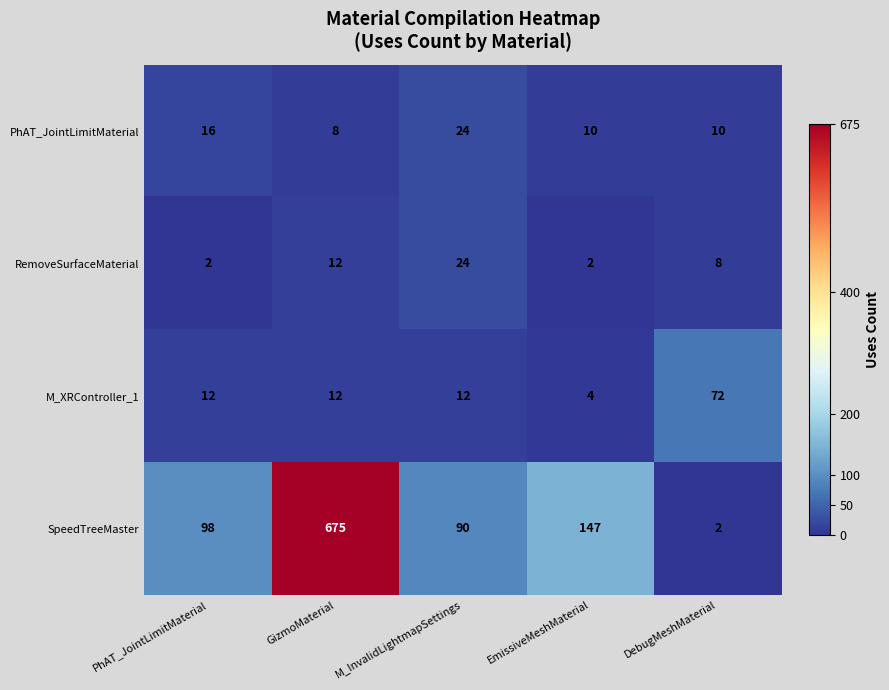

Reading left to right, list all the values displayed in this chart.

PhAT_JointLimitMaterial: PhAT_JointLimitMaterial=16	GizmoMaterial=8	M_InvalidLightmapSettings=24	EmissiveMeshMaterial=10	DebugMeshMaterial=10
RemoveSurfaceMaterial: PhAT_JointLimitMaterial=2	GizmoMaterial=12	M_InvalidLightmapSettings=24	EmissiveMeshMaterial=2	DebugMeshMaterial=8
M_XRController_1: PhAT_JointLimitMaterial=12	GizmoMaterial=12	M_InvalidLightmapSettings=12	EmissiveMeshMaterial=4	DebugMeshMaterial=72
SpeedTreeMaster: PhAT_JointLimitMaterial=98	GizmoMaterial=675	M_InvalidLightmapSettings=90	EmissiveMeshMaterial=147	DebugMeshMaterial=2